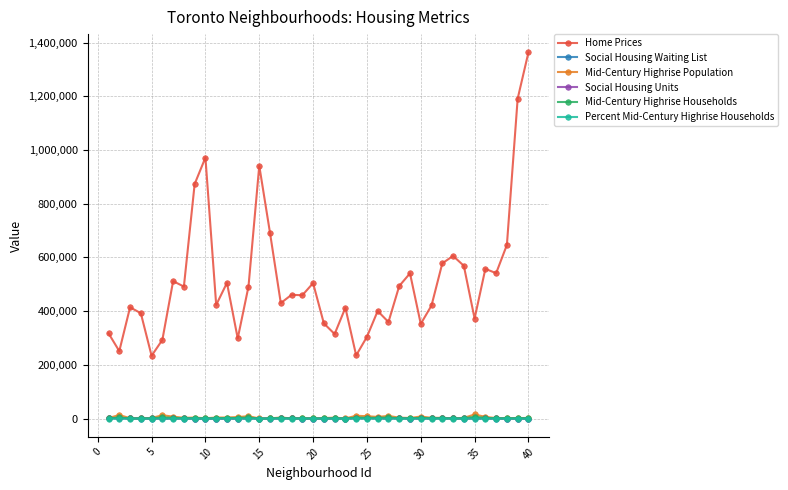

Which series has the widest spread of values?

Home Prices